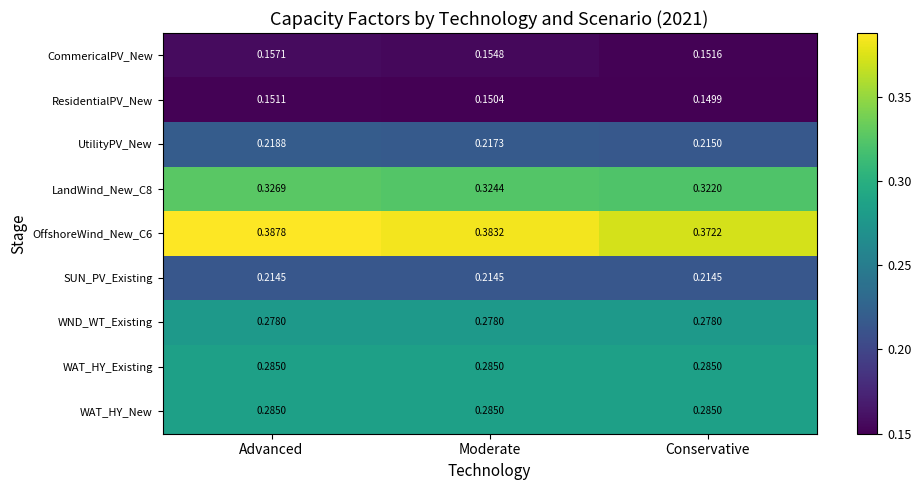

Where is LandWind_New_C8 nearest to the value 0?

Conservative